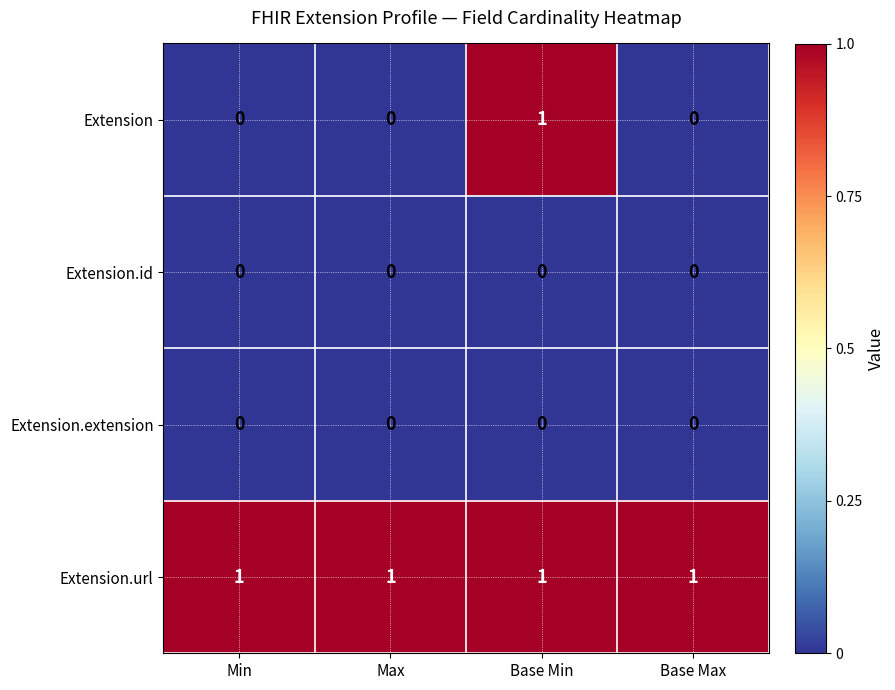

Reading right to left, extract all data points from this chart.

Extension: 0	1	0	0
Extension.id: 0	0	0	0
Extension.extension: 0	0	0	0
Extension.url: 1	1	1	1